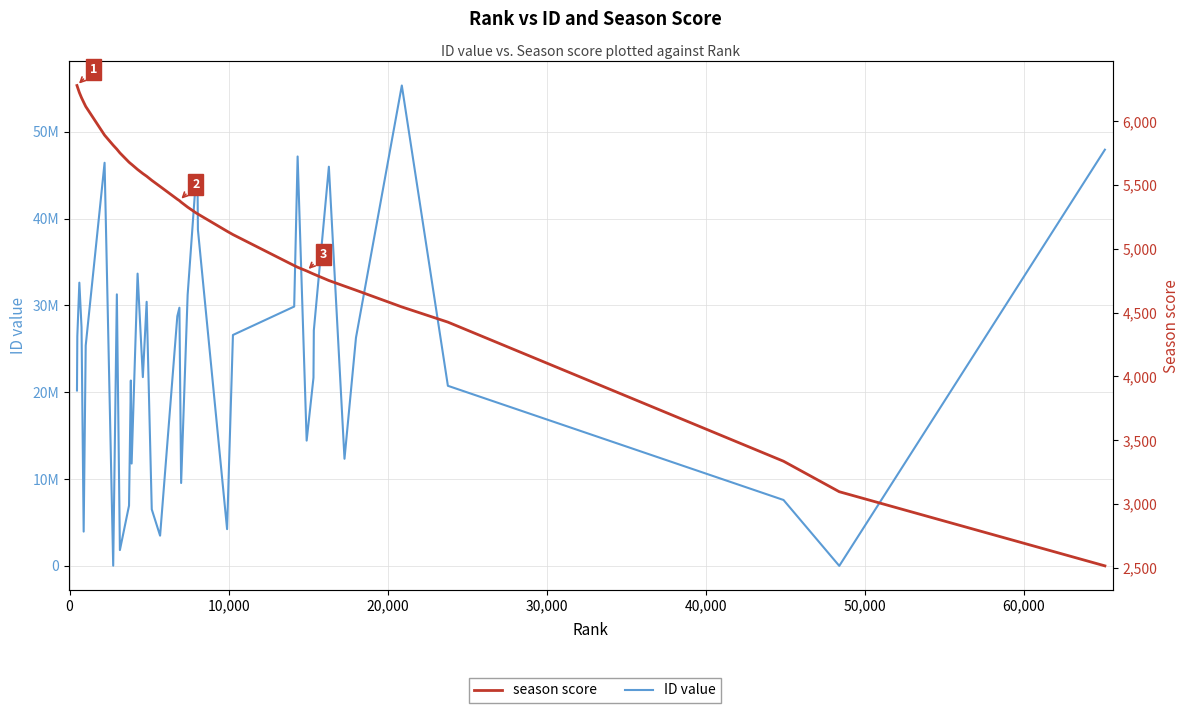

How many data points in season score are above 5378?

19